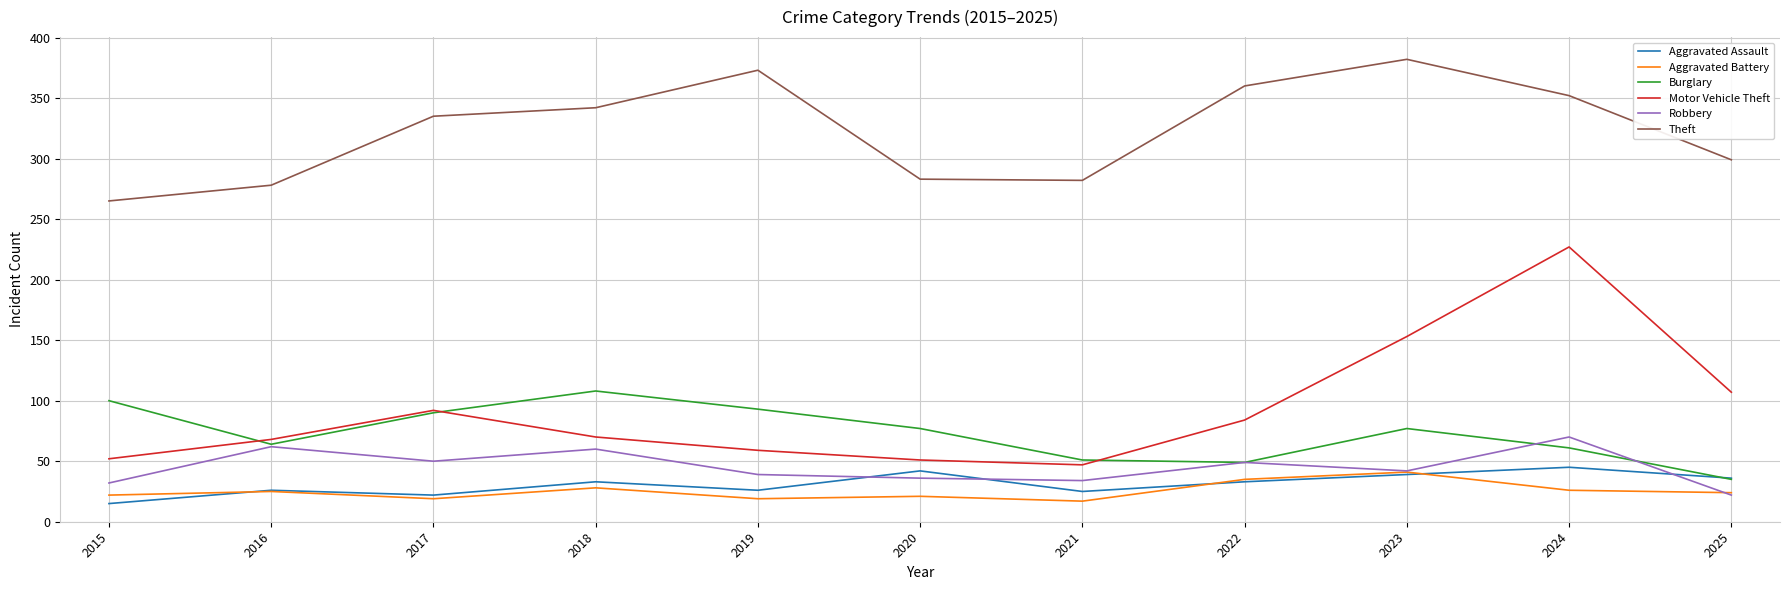

Which series has the largest total across all categories?

Theft